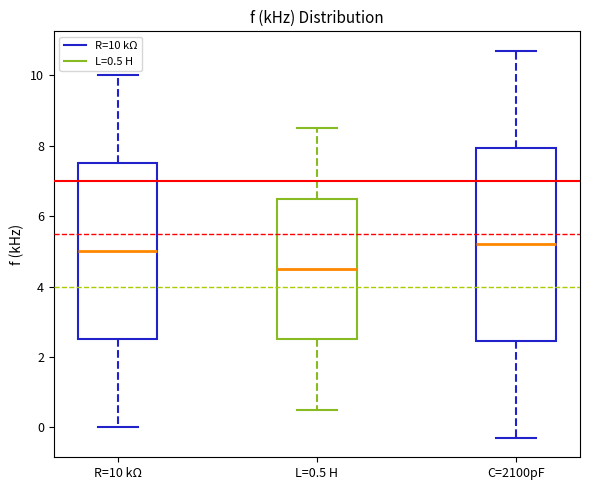

Reading left to right, read every box against the y-axis: the position of its median line, the range the box covers, and the ends of its whiskers. The values are not printed on the chart, so give them approximately, as read against the axis.

R=10 kΩ: median 5.0, box 2.6 to 7.6, whiskers 0.0 to 10.0
L=0.5 H: median 4.6, box 2.6 to 6.6, whiskers 0.6 to 8.6
C=2100pF: median 5.2, box 2.4 to 8.0, whiskers -0.2 to 10.8